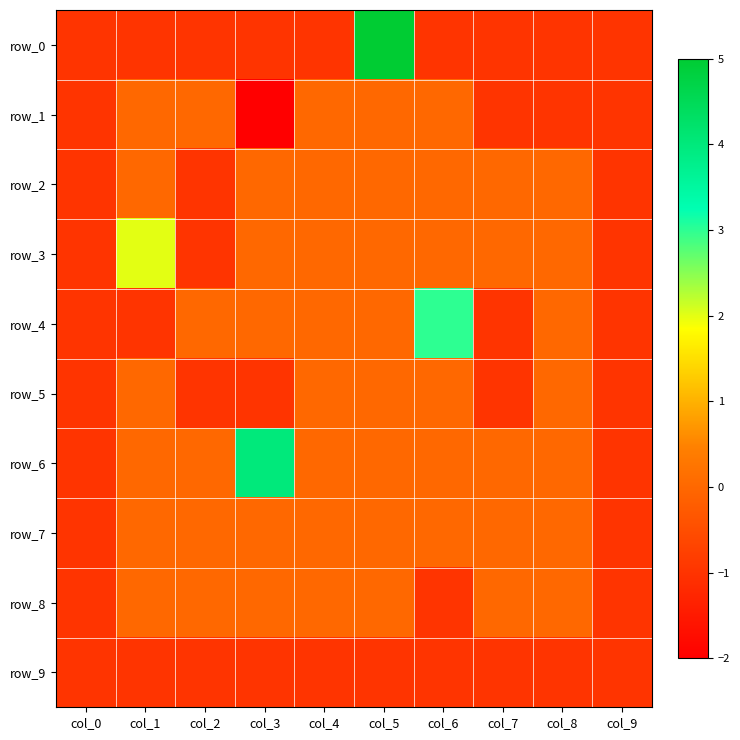

Rank the series by their maximum value, from lowest to highest.

row_9, row_1, row_2, row_5, row_7, row_8, row_3, row_4, row_6, row_0